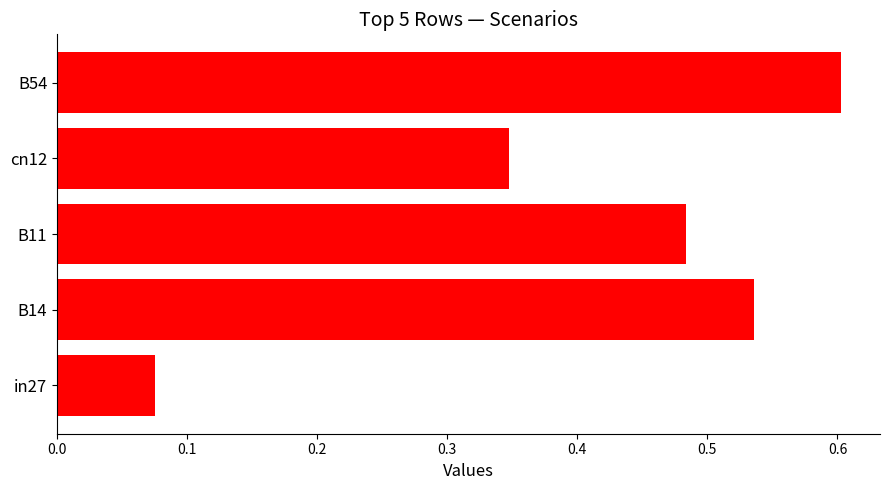

What is the sum of the values at cn12 and B14?

0.9